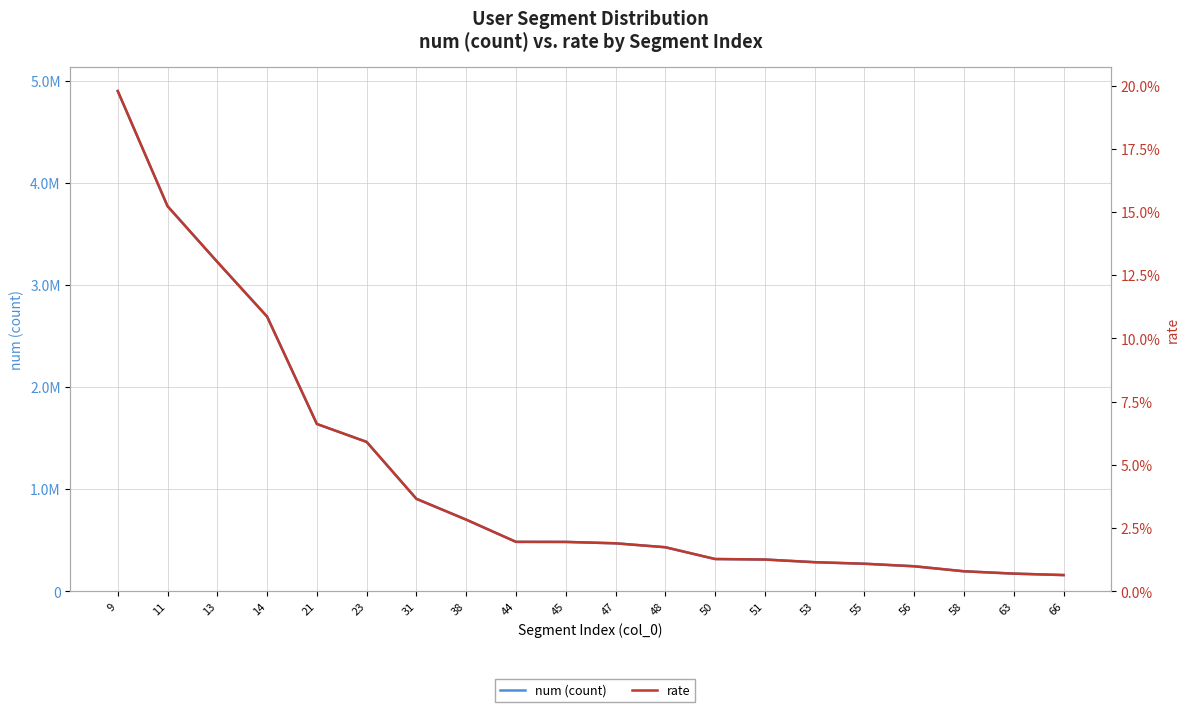

What is the total value across all series at 31?

905612.0